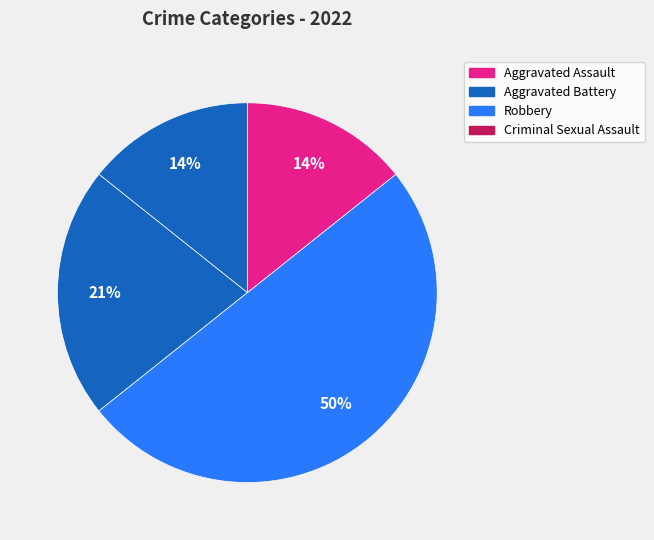

What percentage is the Criminal Sexual Assault slice, to the nearest percent?

14%